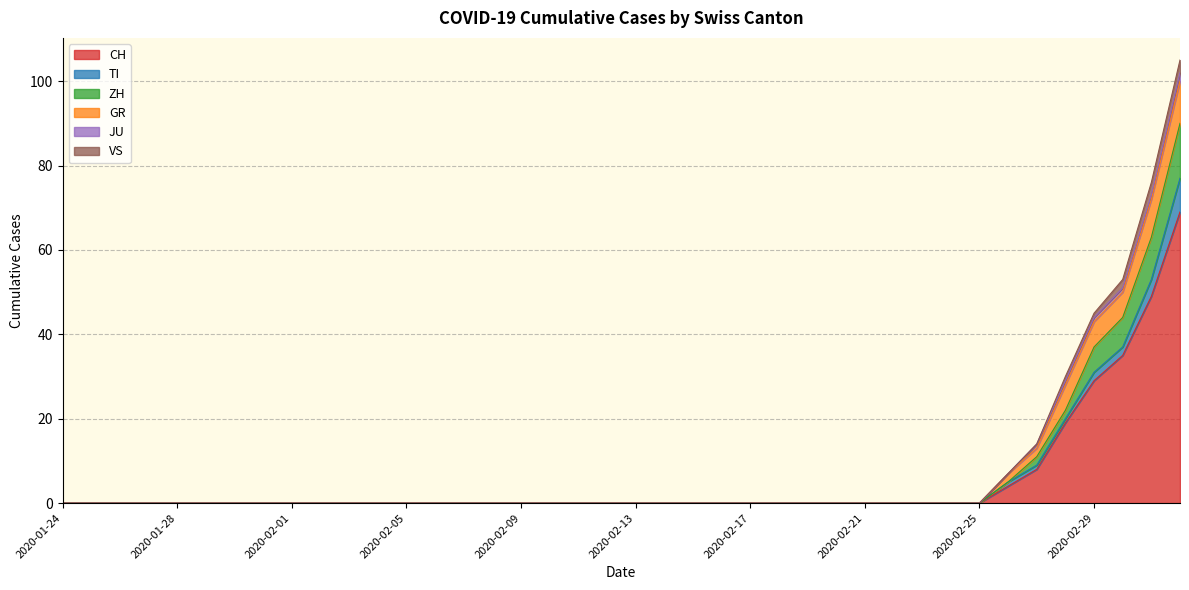

True or false: CH has more than 1 interior local peaks.

False